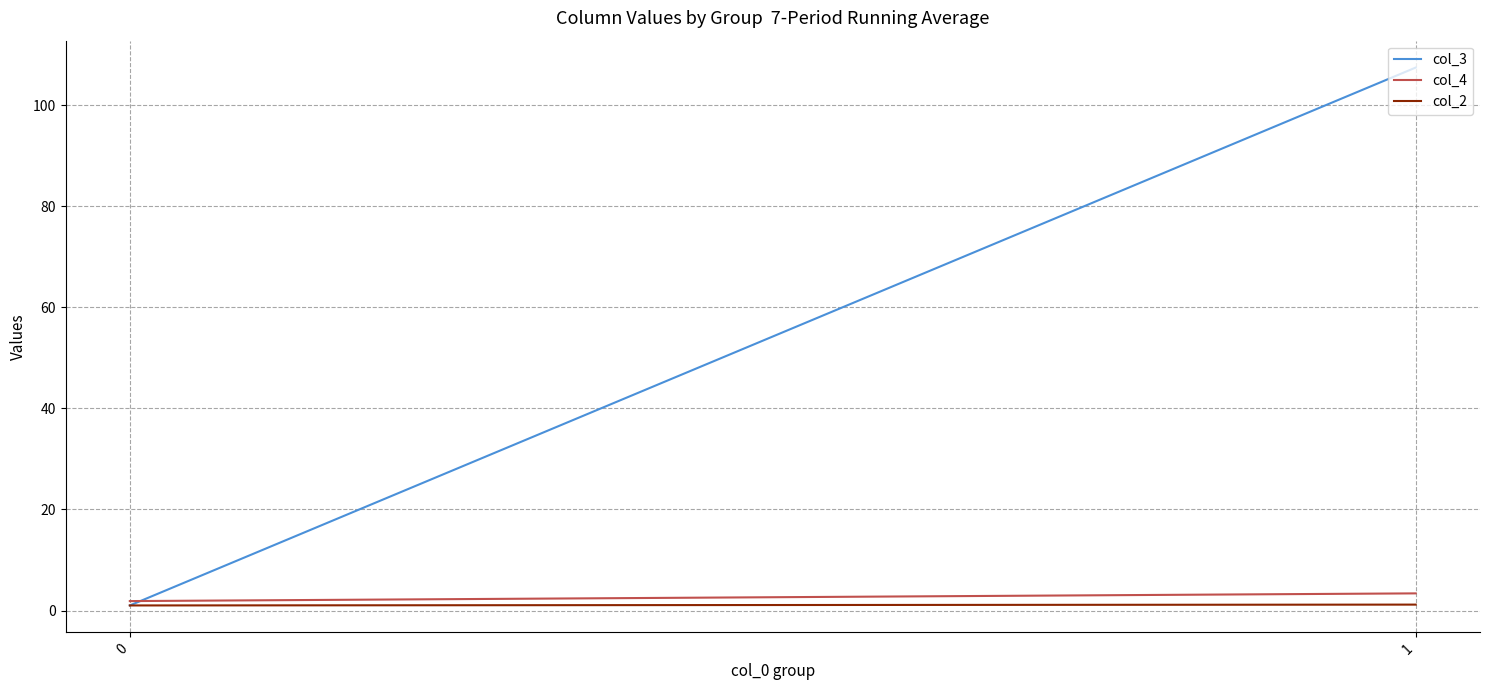

What is the smallest value displayed?

1.0